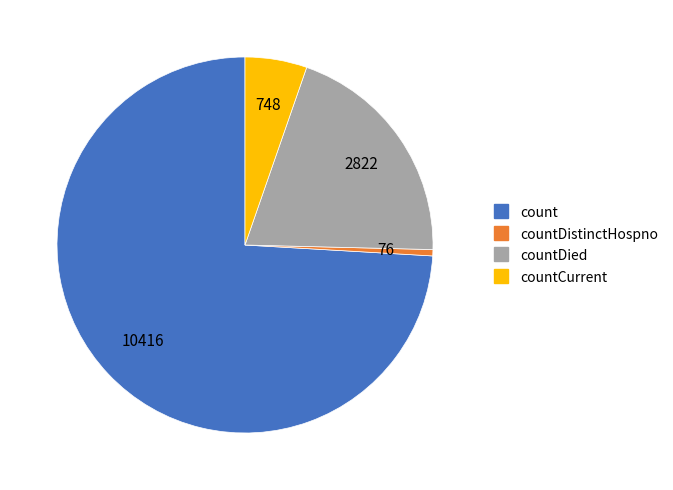

Does any single category account for the majority?

Yes